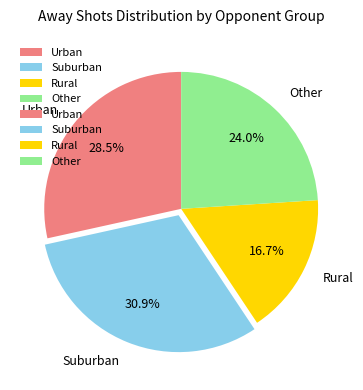

Rank the categories by value from lowest to highest.

Rural, Other, Urban, Suburban